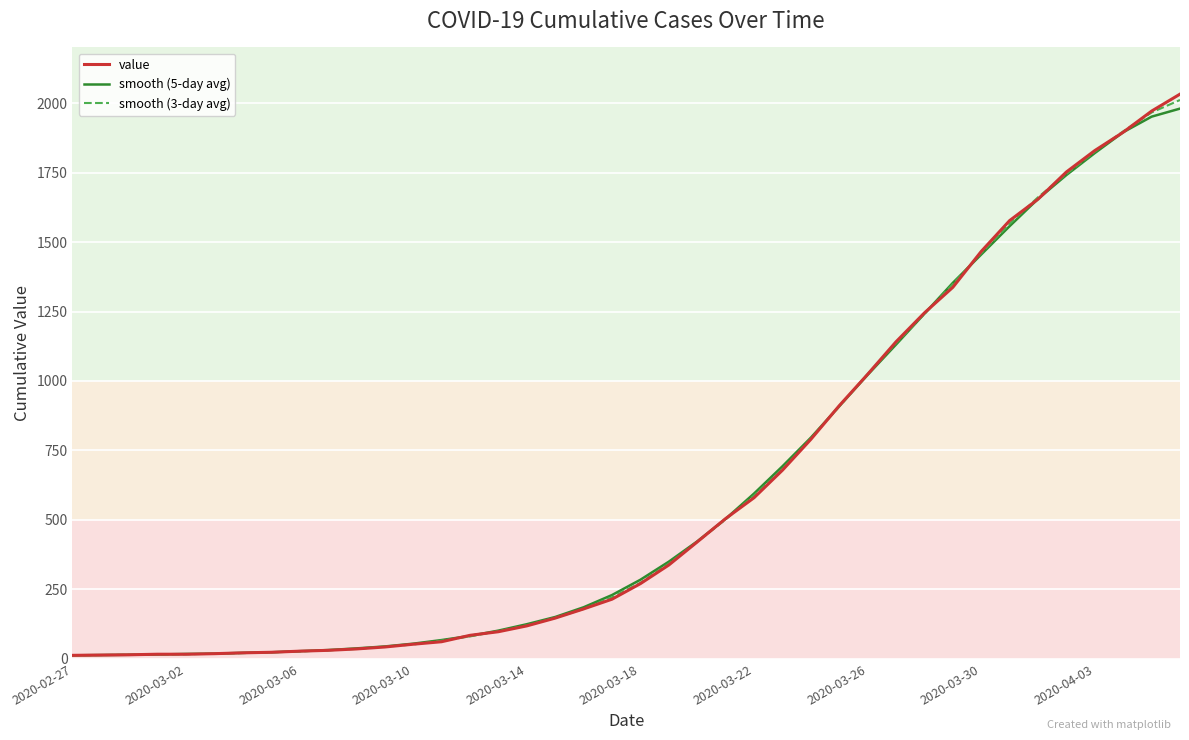

Which series has the largest range (max minus min)?

value